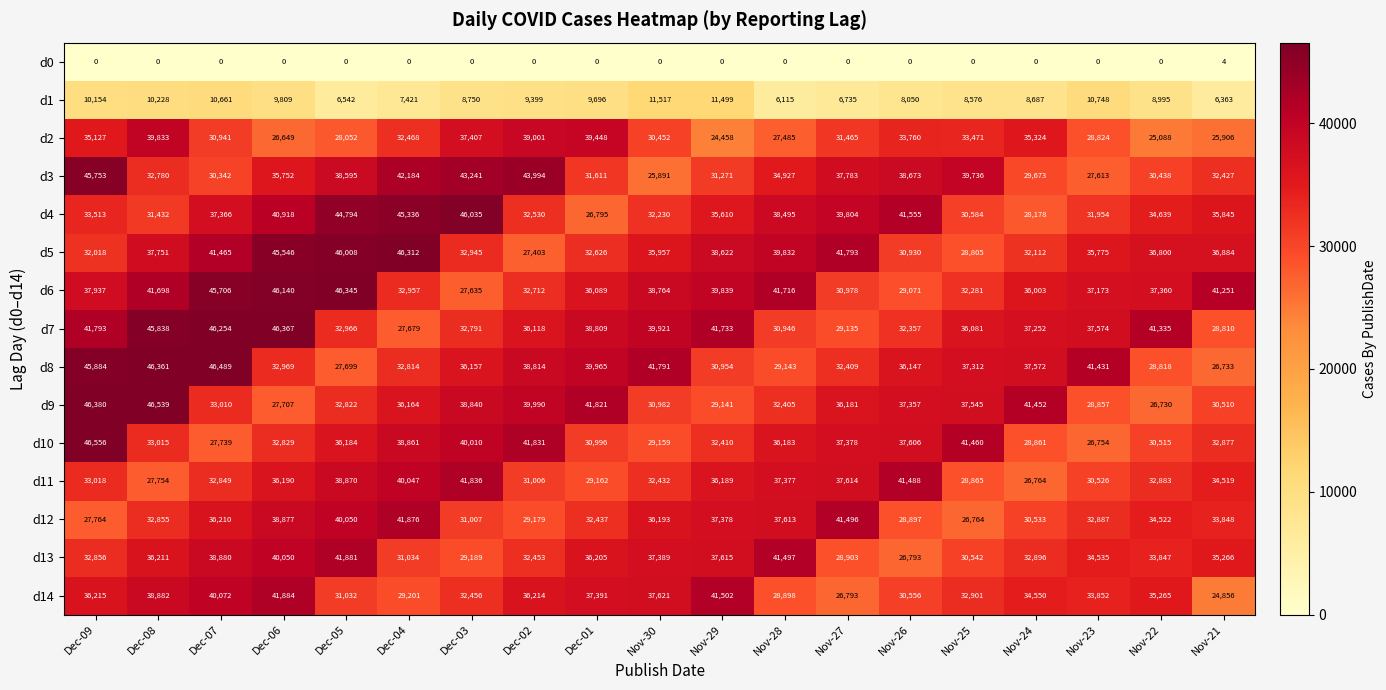

What is the average value of the d8 series?

36287